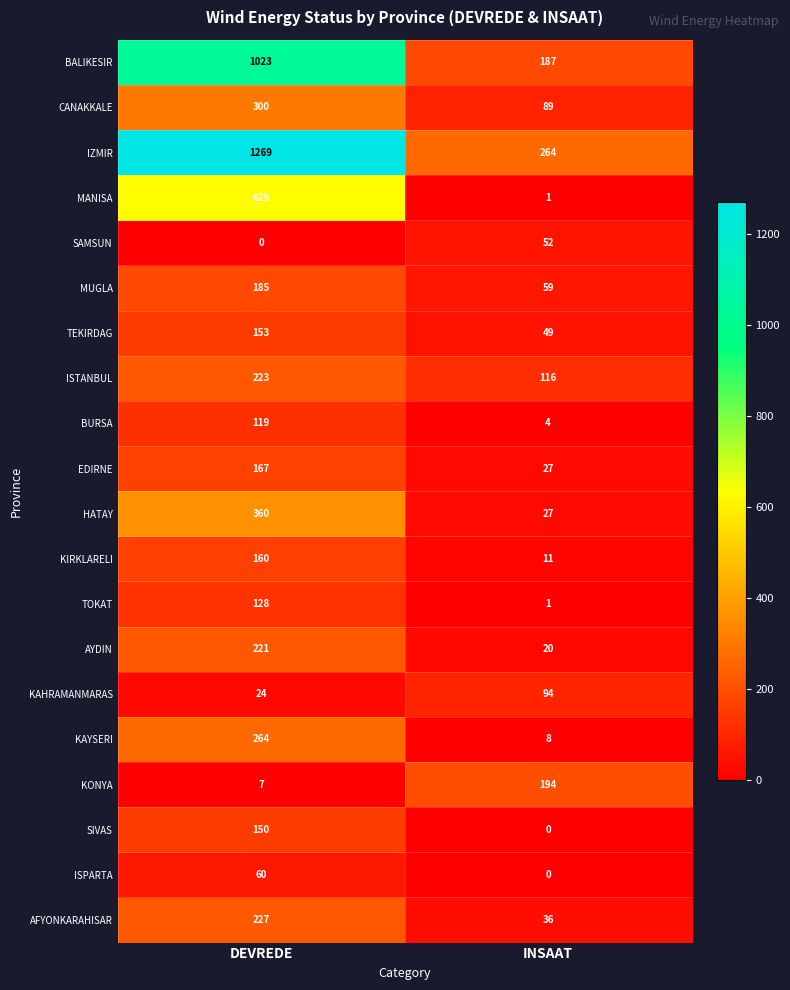

What is the difference between the maximum and minimum values in the KONYA series?

187